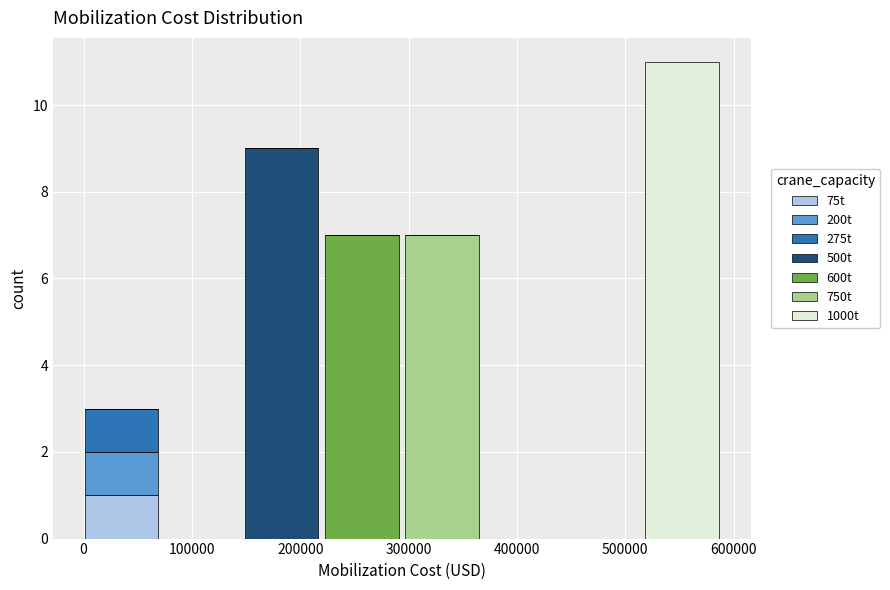

Which range on the x-axis has the tallest stacked bar (by total height)?

520000 to 590000